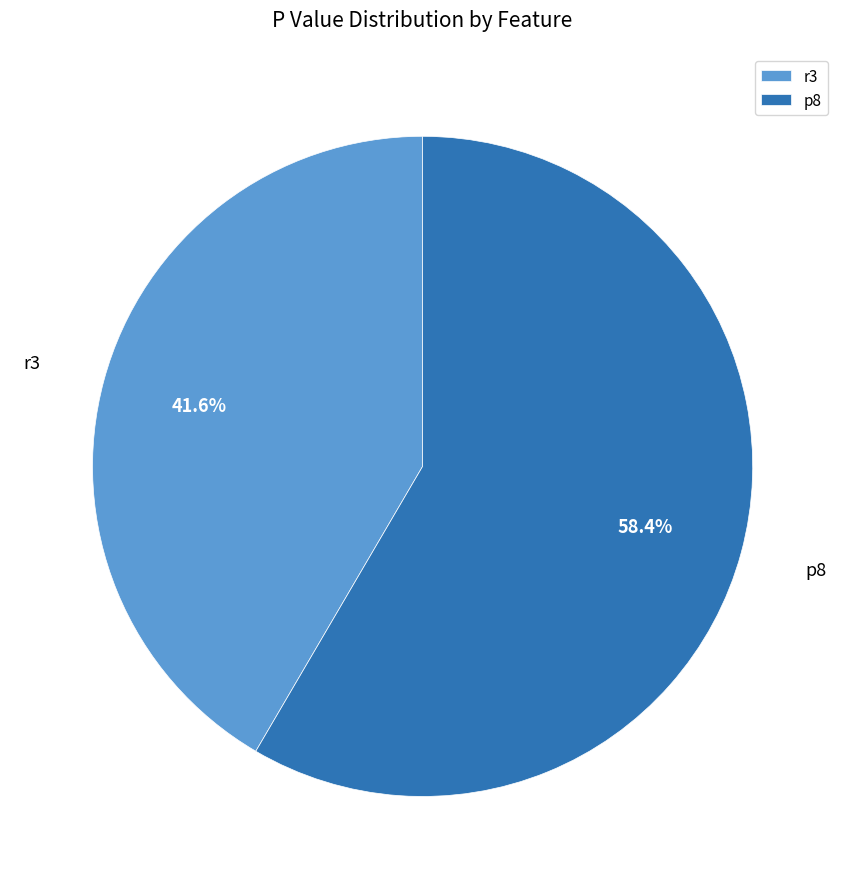

Is the sum of p8 and r3 greater than half?

Yes